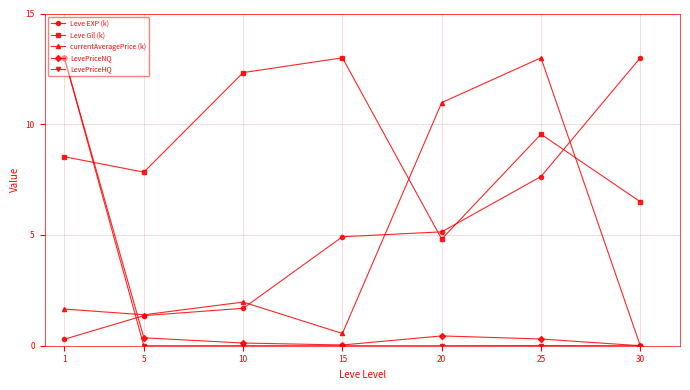

What is the average value of the LevePriceHQ series?

1.9